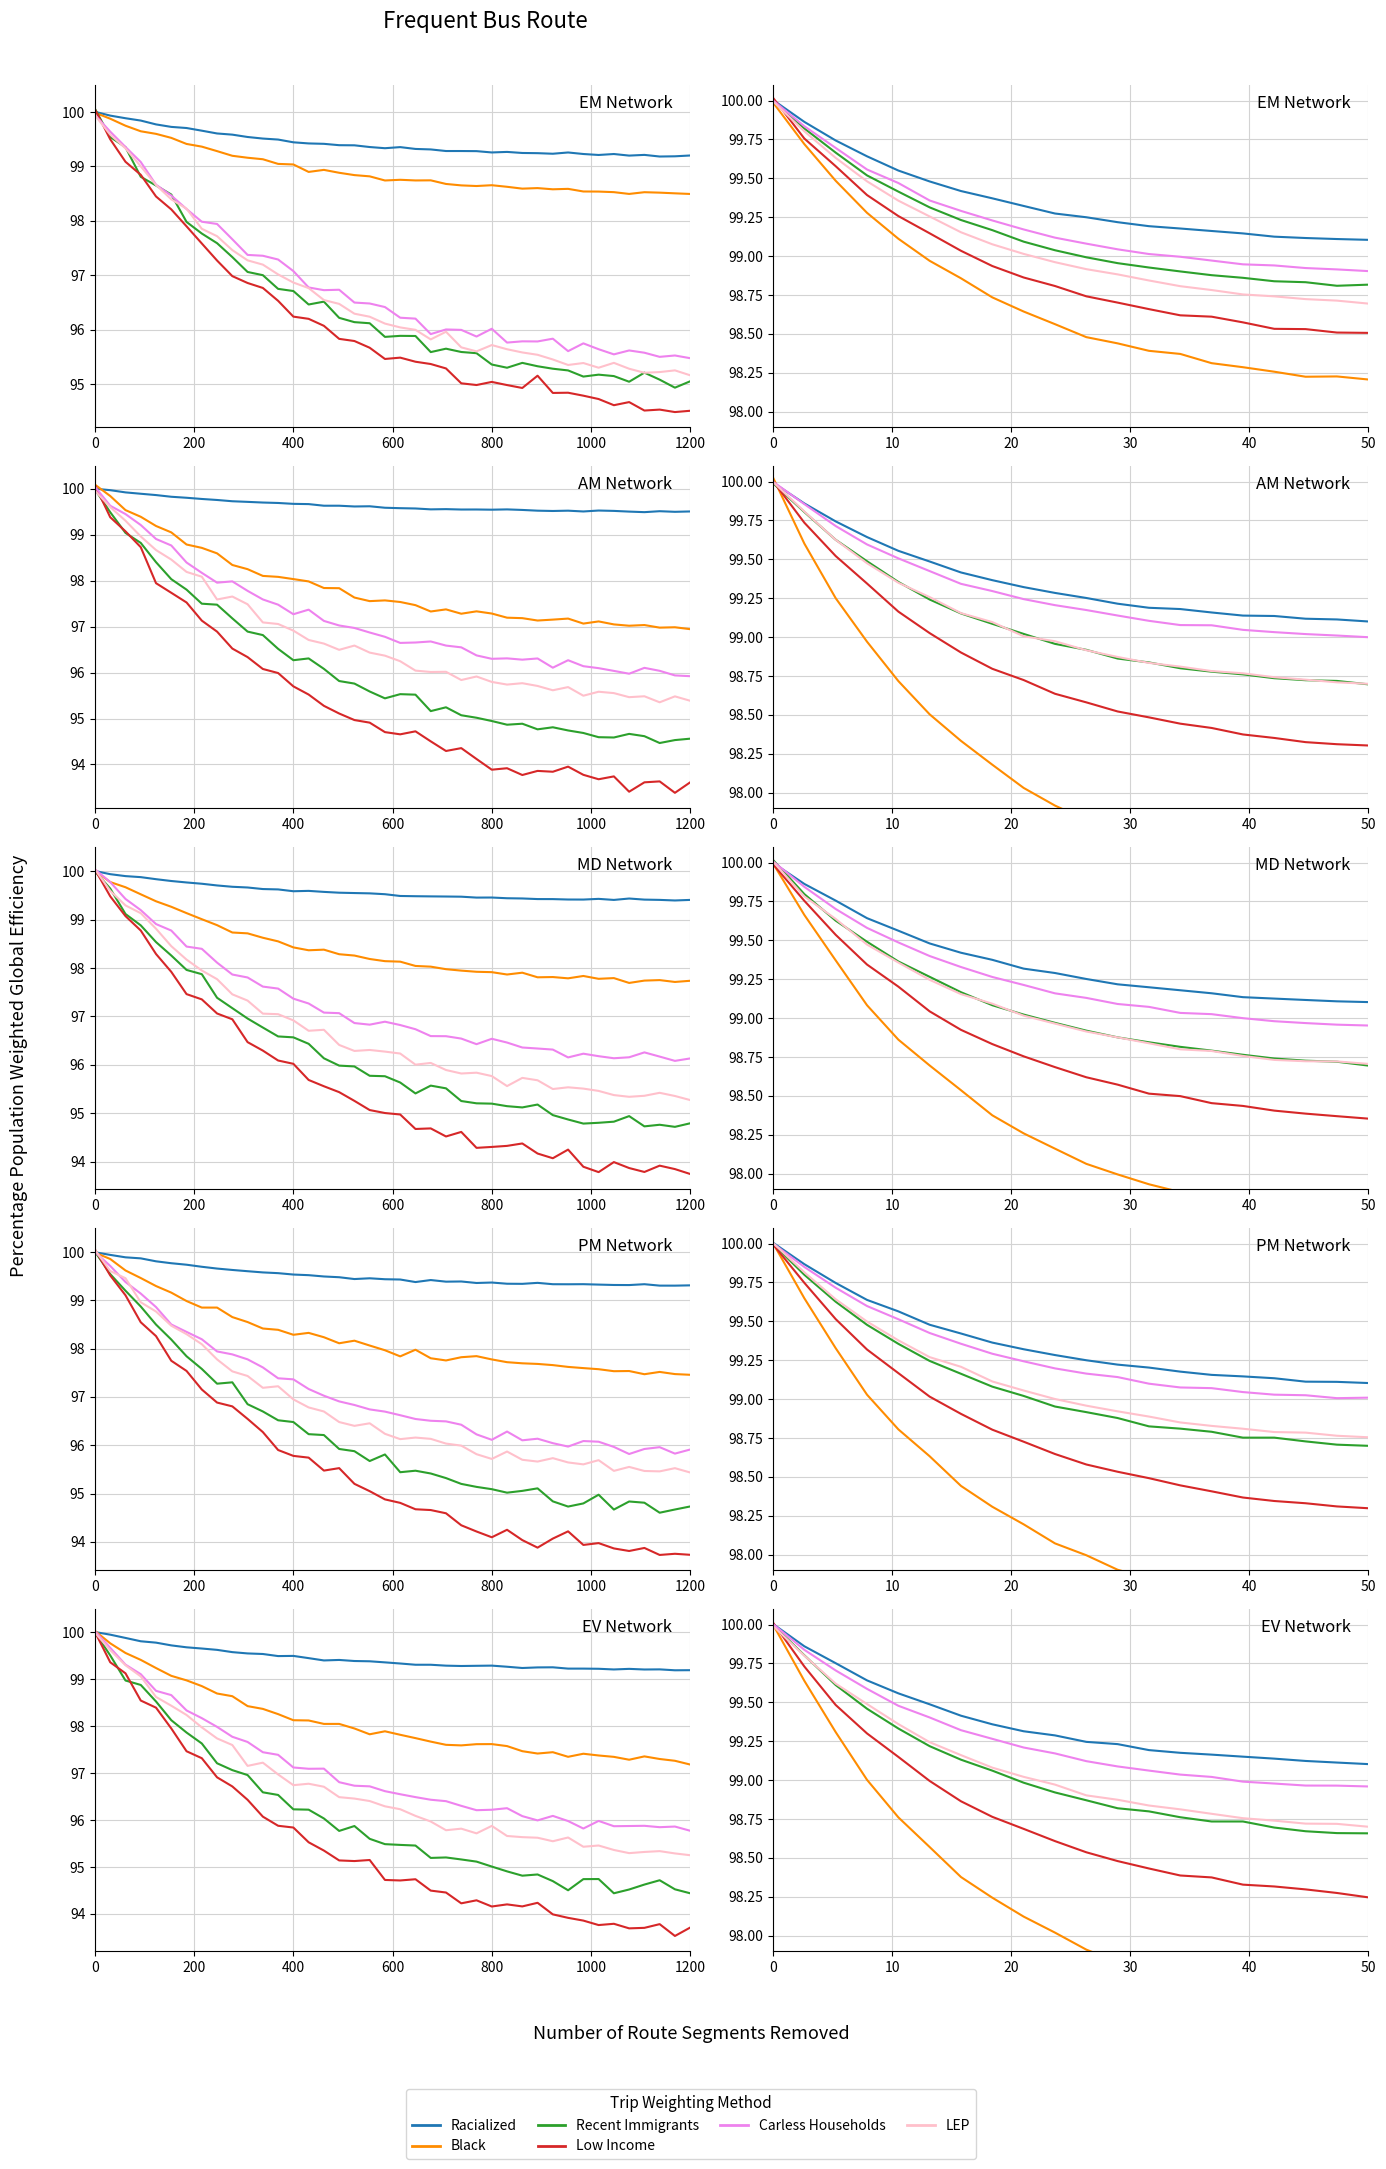

Is this an area chart (filled region under the line)?

No